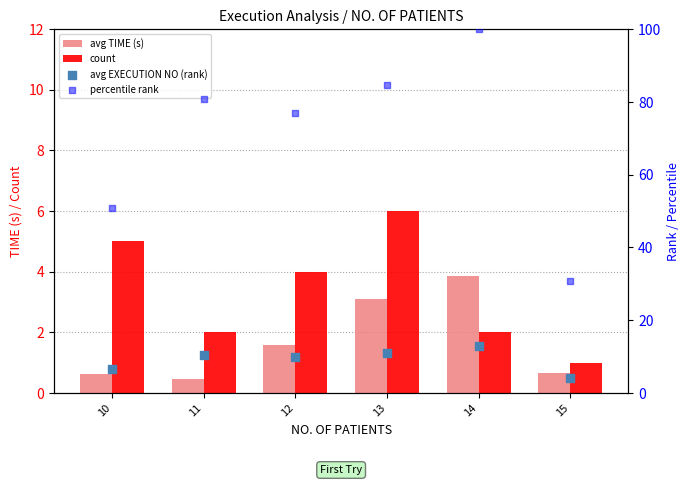

Is the value of avg EXECUTION NO (rank) at 11 greater than the value of percentile rank at 13?

No